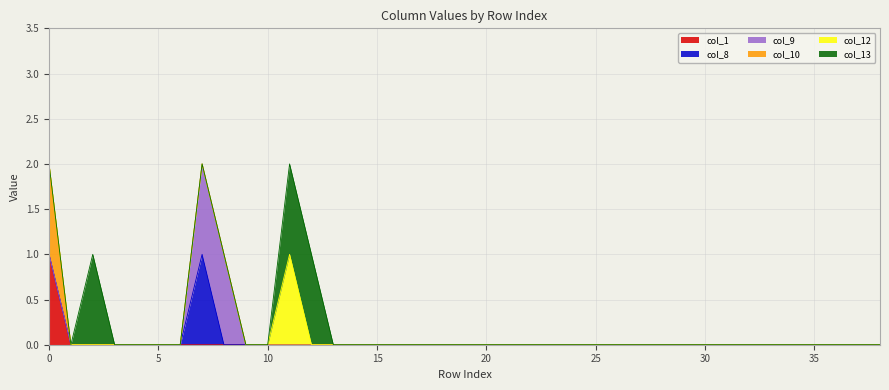

Reading left to right, list all the values displayed in this chart.

col_1: 1	0	0	0	0	0	0	0	0	0	0	0	0	0	0	0	0	0	0	0	0	0	0	0	0	0	0	0	0	0	0	0	0	0	0	0	0	0	0
col_8: 0	0	0	0	0	0	0	1	0	0	0	0	0	0	0	0	0	0	0	0	0	0	0	0	0	0	0	0	0	0	0	0	0	0	0	0	0	0	0
col_9: 0	0	0	0	0	0	0	1	1	0	0	0	0	0	0	0	0	0	0	0	0	0	0	0	0	0	0	0	0	0	0	0	0	0	0	0	0	0	0
col_10: 1	0	0	0	0	0	0	0	0	0	0	0	0	0	0	0	0	0	0	0	0	0	0	0	0	0	0	0	0	0	0	0	0	0	0	0	0	0	0
col_12: 0	0	0	0	0	0	0	0	0	0	0	1	0	0	0	0	0	0	0	0	0	0	0	0	0	0	0	0	0	0	0	0	0	0	0	0	0	0	0
col_13: 0	0	1	0	0	0	0	0	0	0	0	1	1	0	0	0	0	0	0	0	0	0	0	0	0	0	0	0	0	0	0	0	0	0	0	0	0	0	0